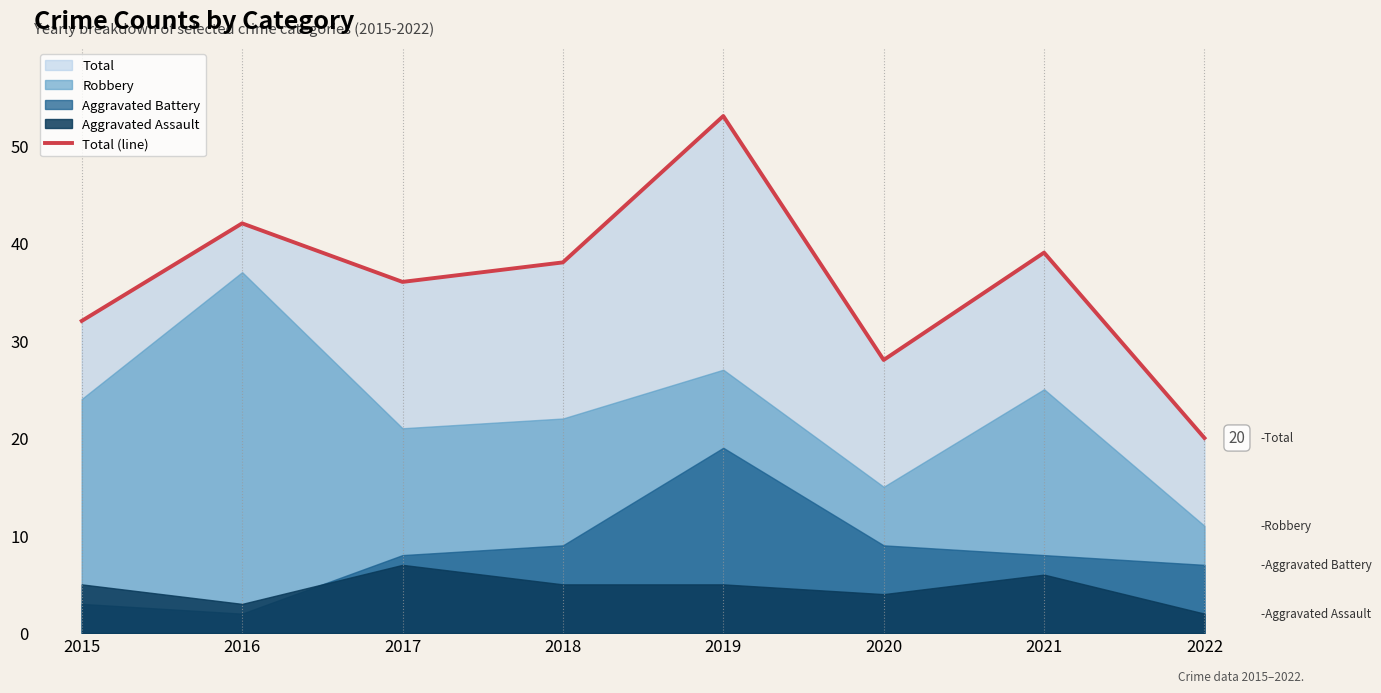

Approximately how many times larger is the value at 2020 compared to 2018?

0.7